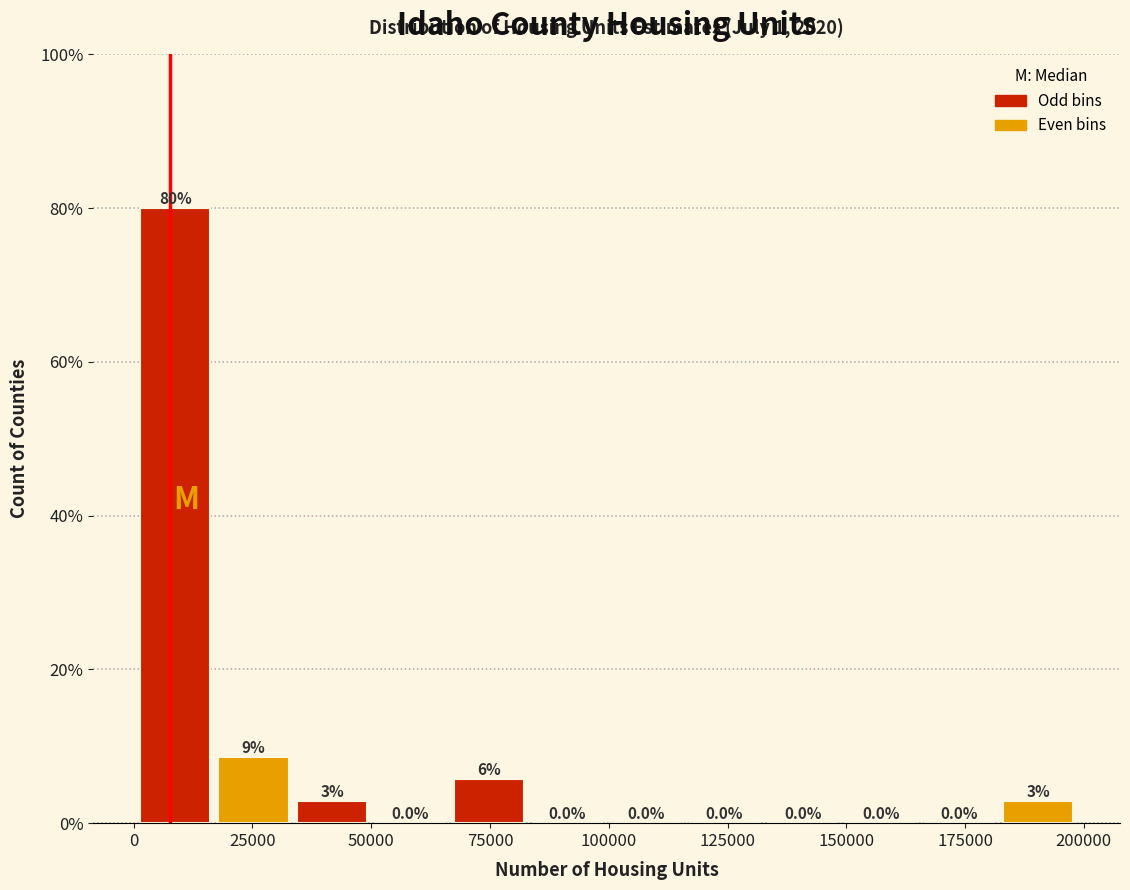

Read against the x-axis, roughly where is the centre of the tallest bar?

10000